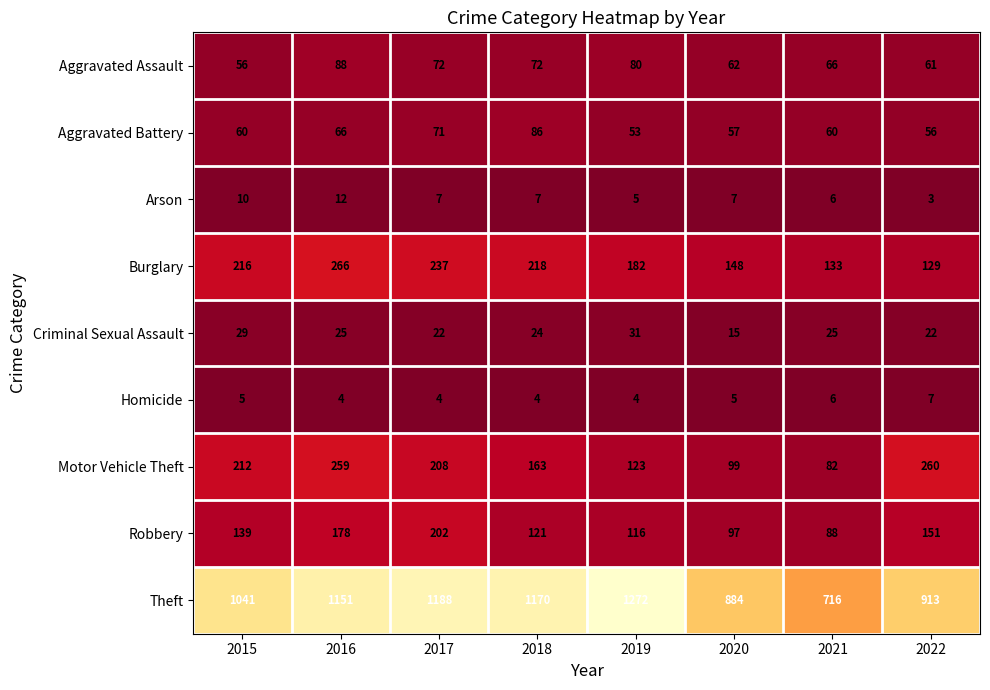

Count the number of categories in the chart.

8